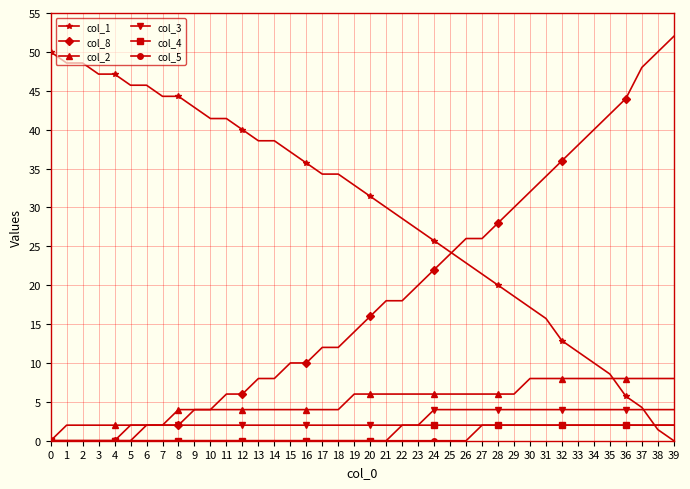

What value does the col_1 series have at 20?

31.4